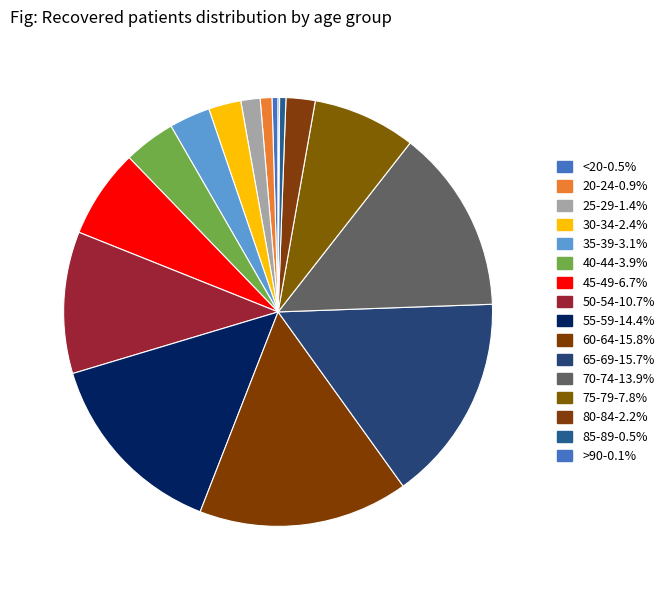

Rank the categories by value from highest to lowest.

60-64, 65-69, 55-59, 70-74, 50-54, 75-79, 45-49, 40-44, 35-39, 30-34, 80-84, 25-29, 20-24, 85-89, <20, >90